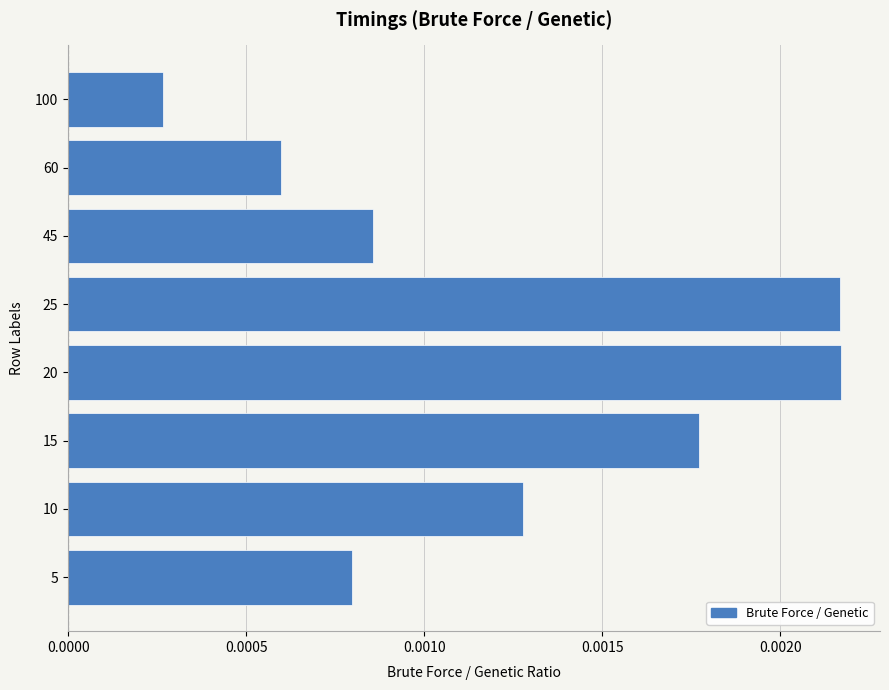

At which category does the chart reach its minimum across all series?

100